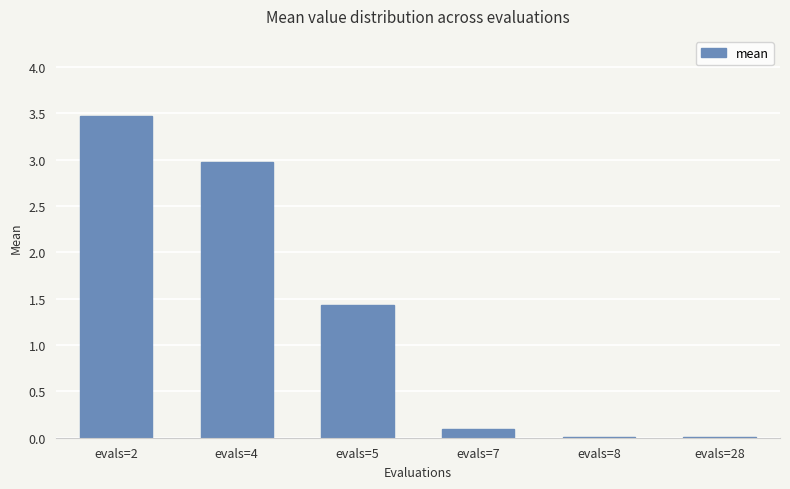

Does the chart contain stacked bars?

No